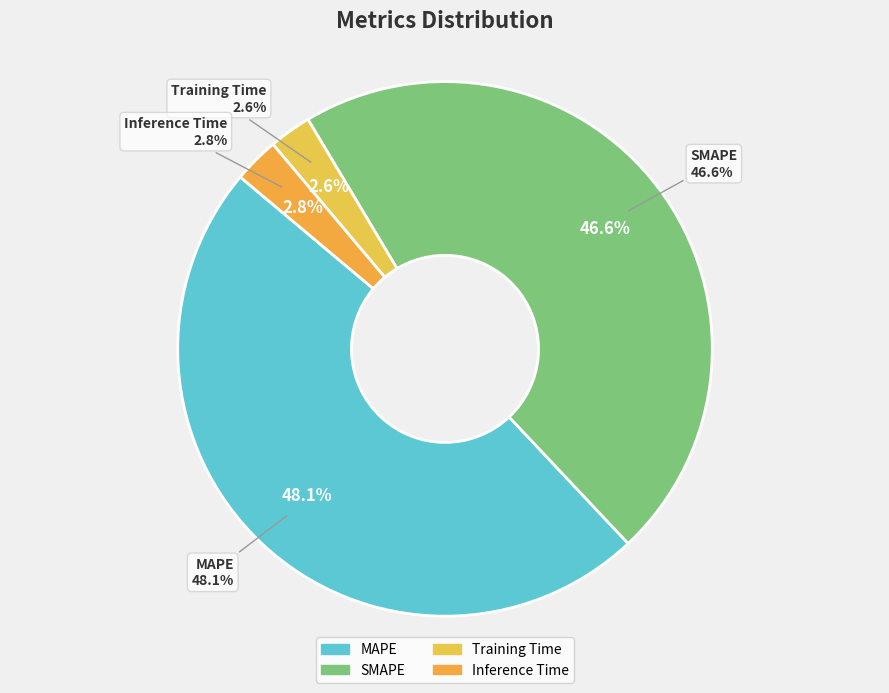

To the nearest percent, what portion does Inference Time represent?

3%